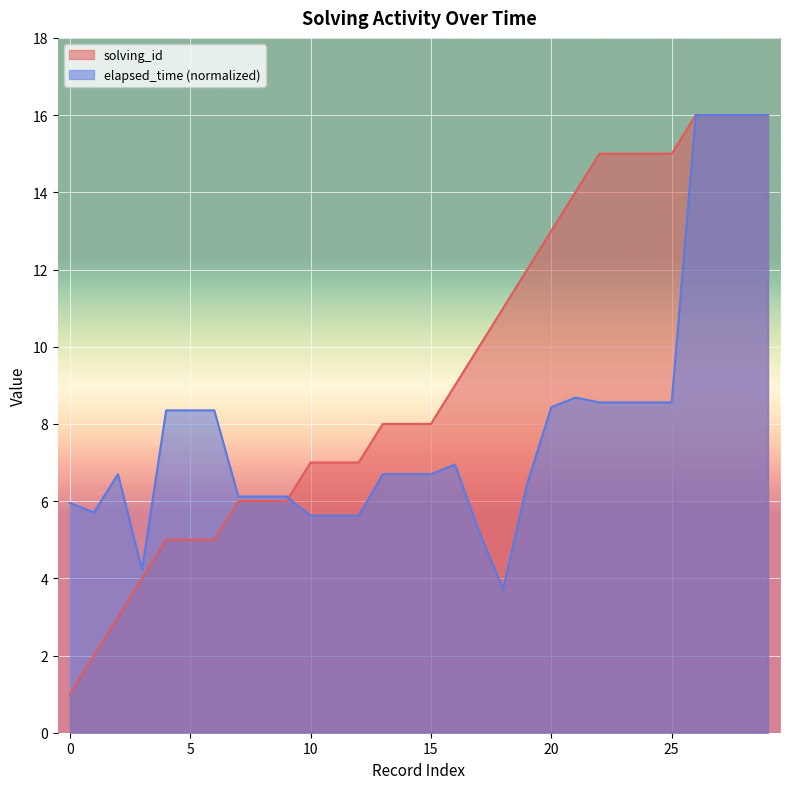

At which category is the sum across all series the highest?

26